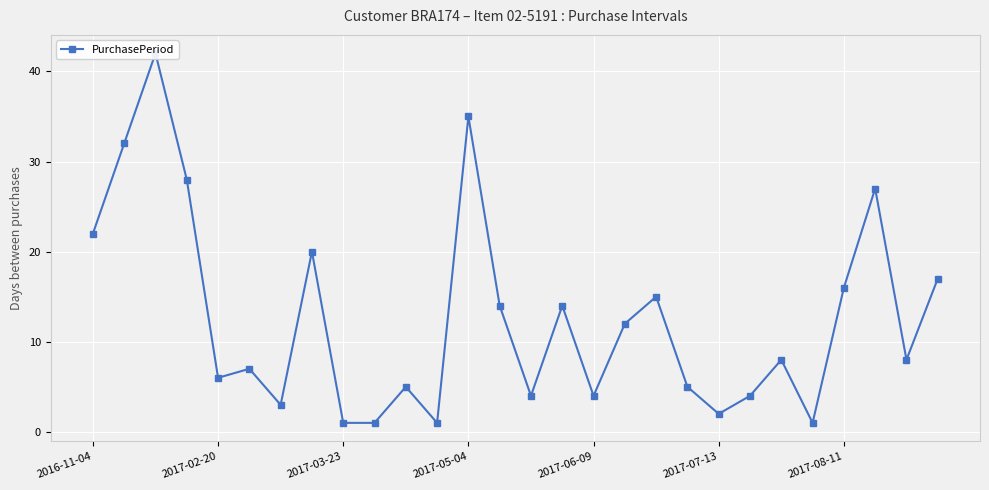

What is the value of the 26th point from the left?

27